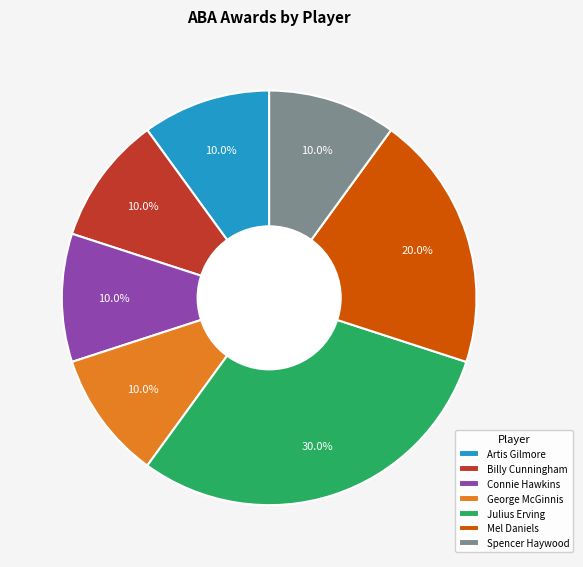

Is it true that Mel Daniels is 33% of the pie?

False